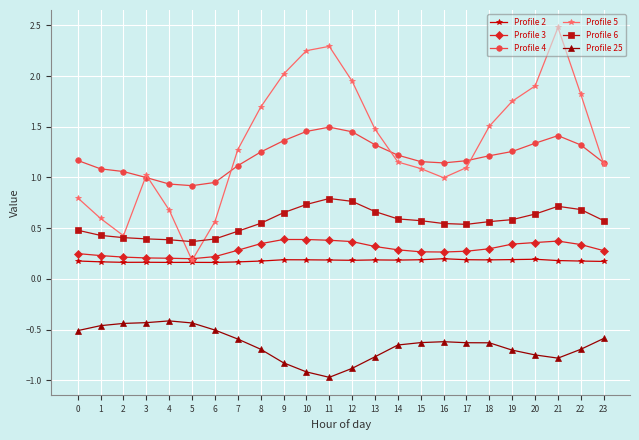

Does the chart have visible grid lines?

Yes